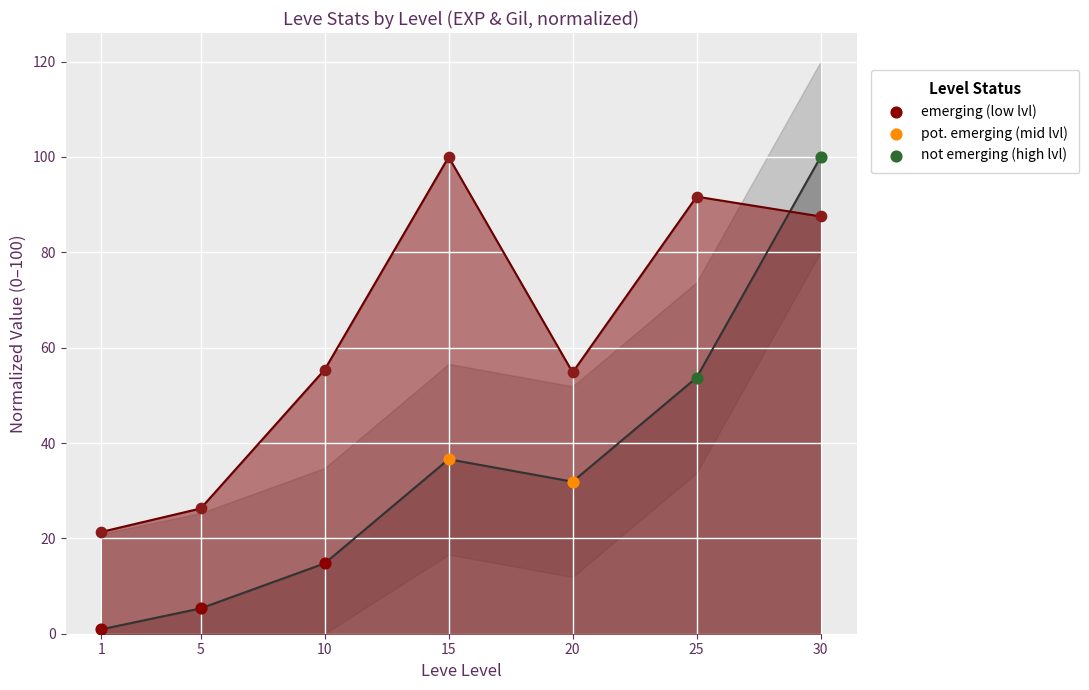

Which series contains the highest Y value?

Leve EXP